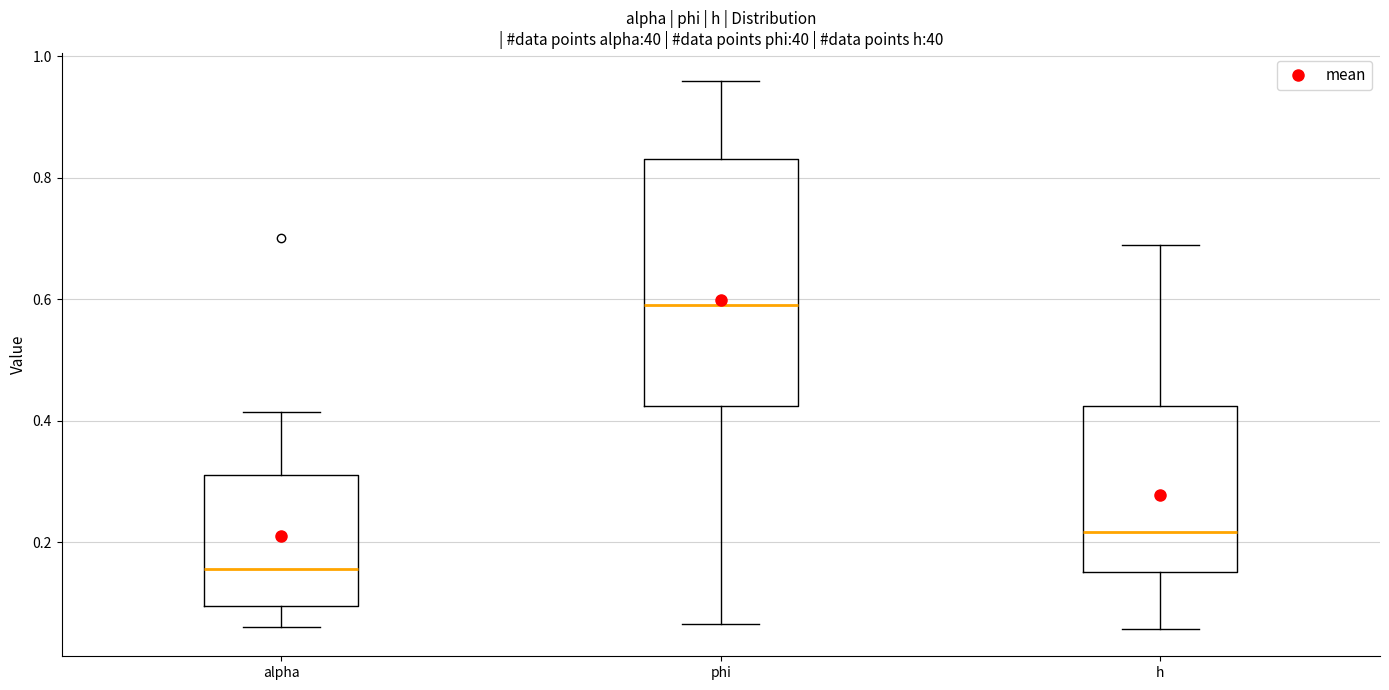

Where does the upper whisker of the box for phi end on the y-axis? The values are not printed on the chart, so give them approximately, as read against the axis.

0.96